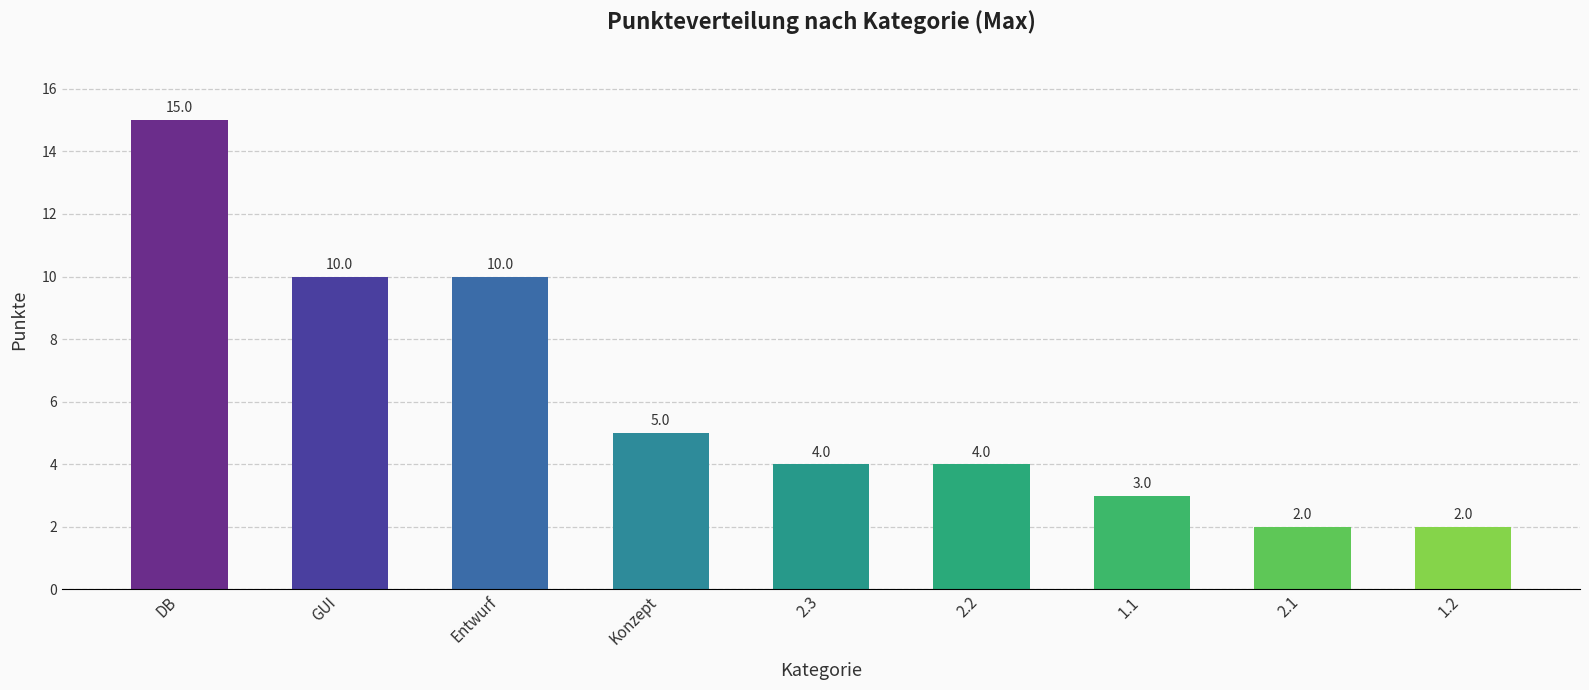

What position from the right is 1.2?

1